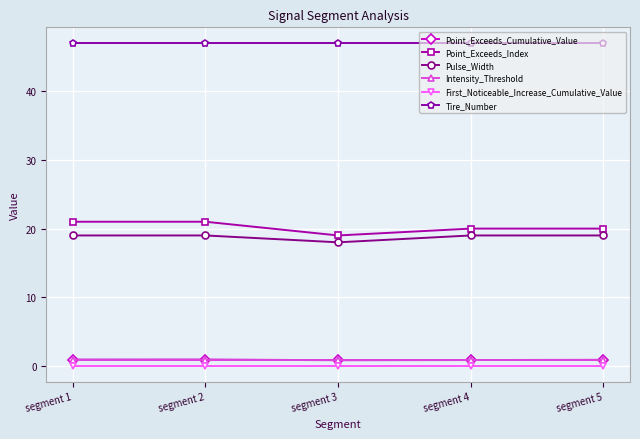

What is the difference between the maximum and minimum values in the Pulse_Width series?

1.0